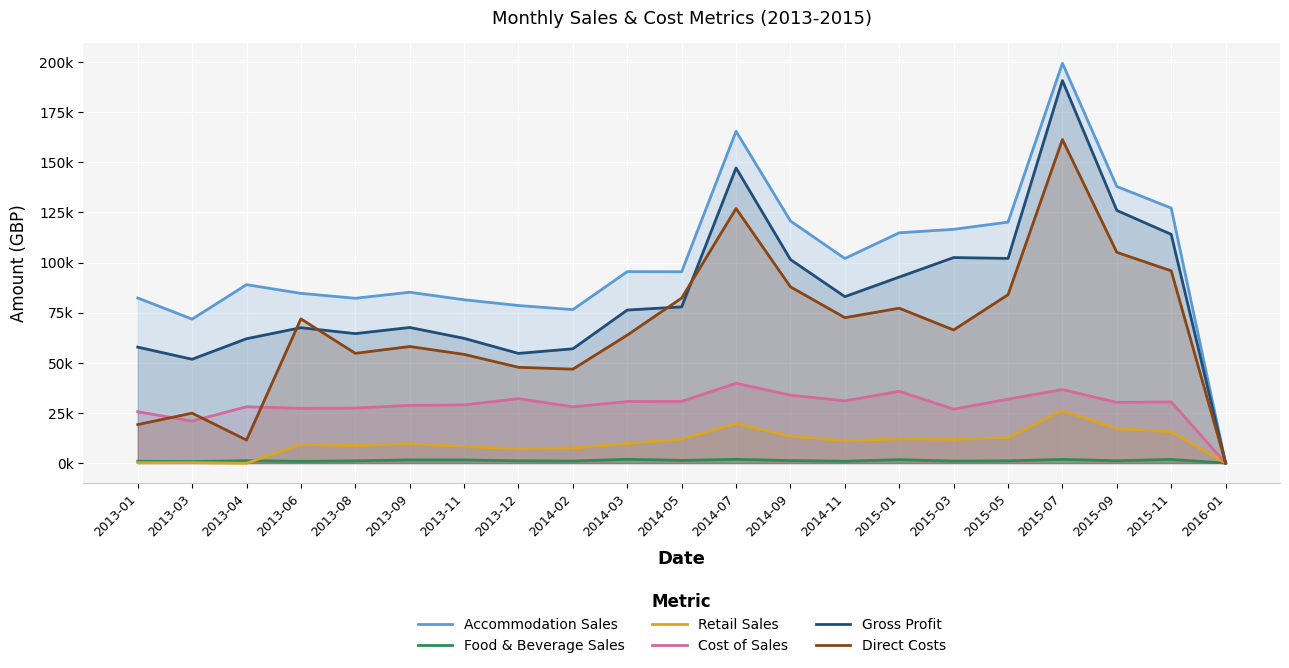

In Gross Profit, how many points are lower than both neighbors (excluding endpoints)?

5